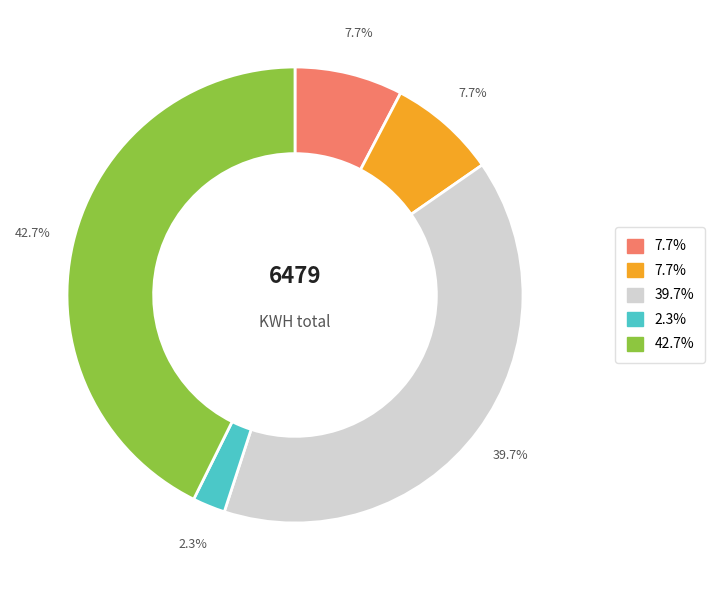

Does any single category account for the majority?

No